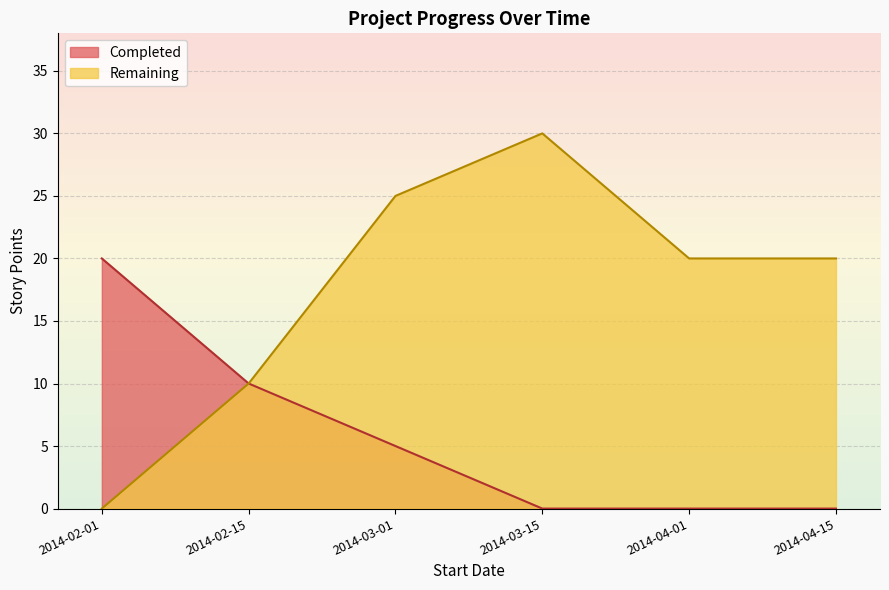

List the labels in order of Completed value, largest first.

2014-02-01, 2014-02-15, 2014-03-01, 2014-03-15, 2014-04-01, 2014-04-15